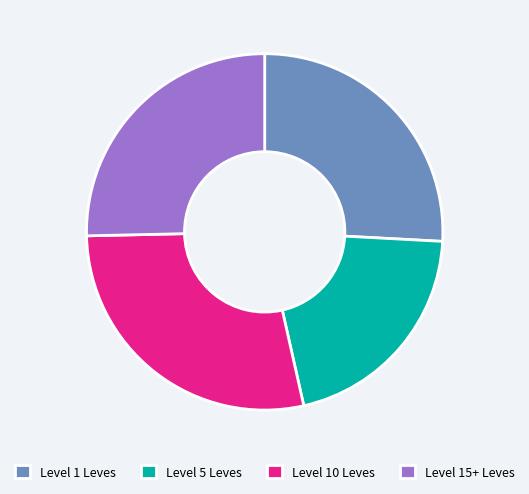

Combined, do Level 15+ Leves and Level 10 Leves account for over 50%?

Yes